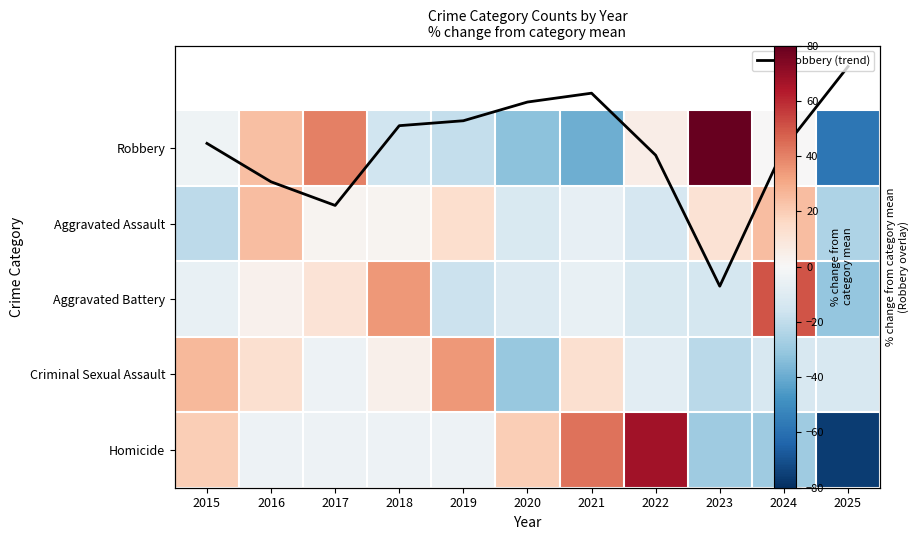

Between 2015 and 2022, which series saw the biggest shift?

Homicide